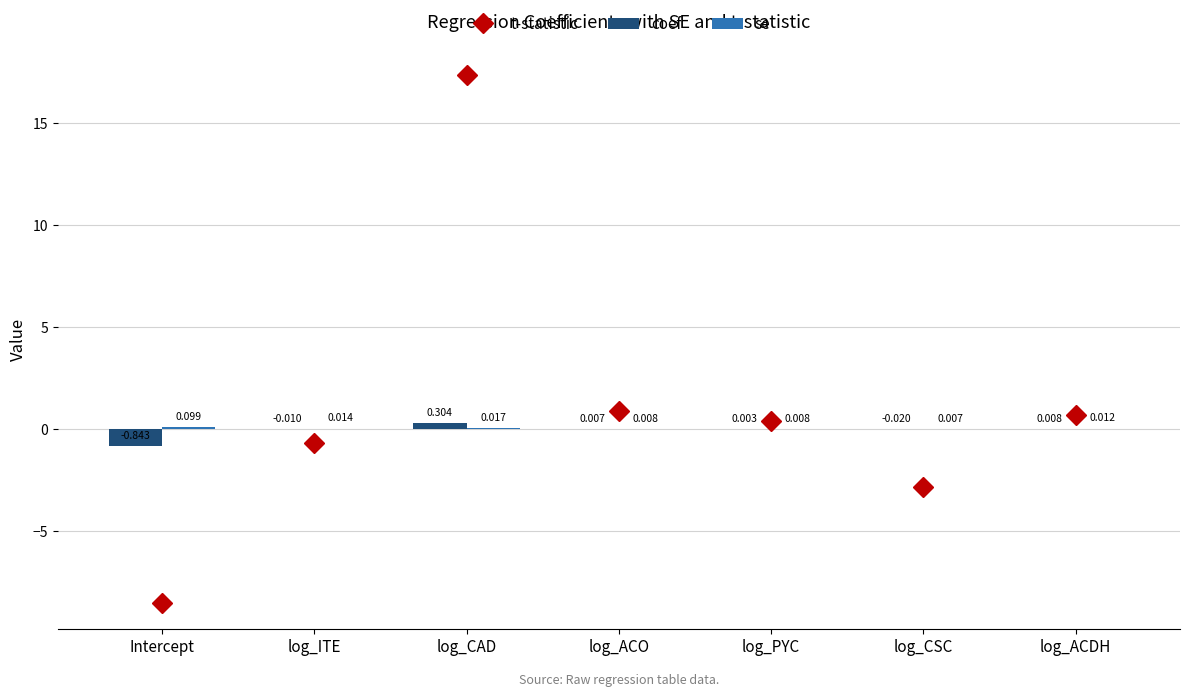

What is the maximum value shown in the chart?

17.4